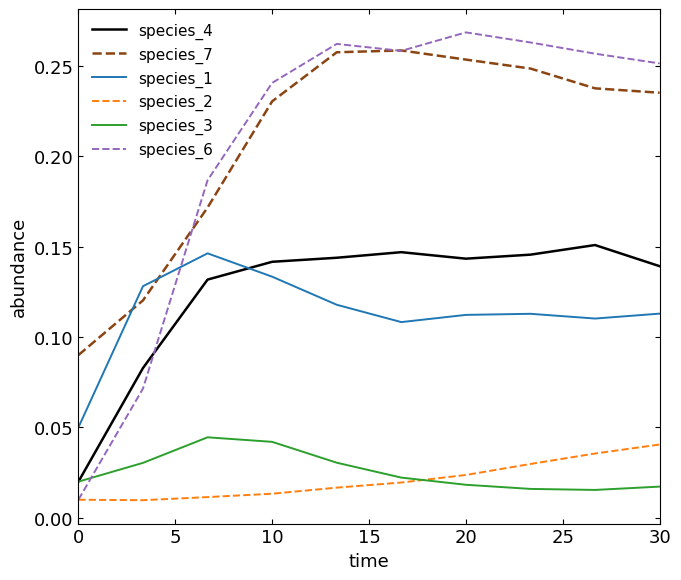

True or false: species_1 and species_2 cross at least once.

False